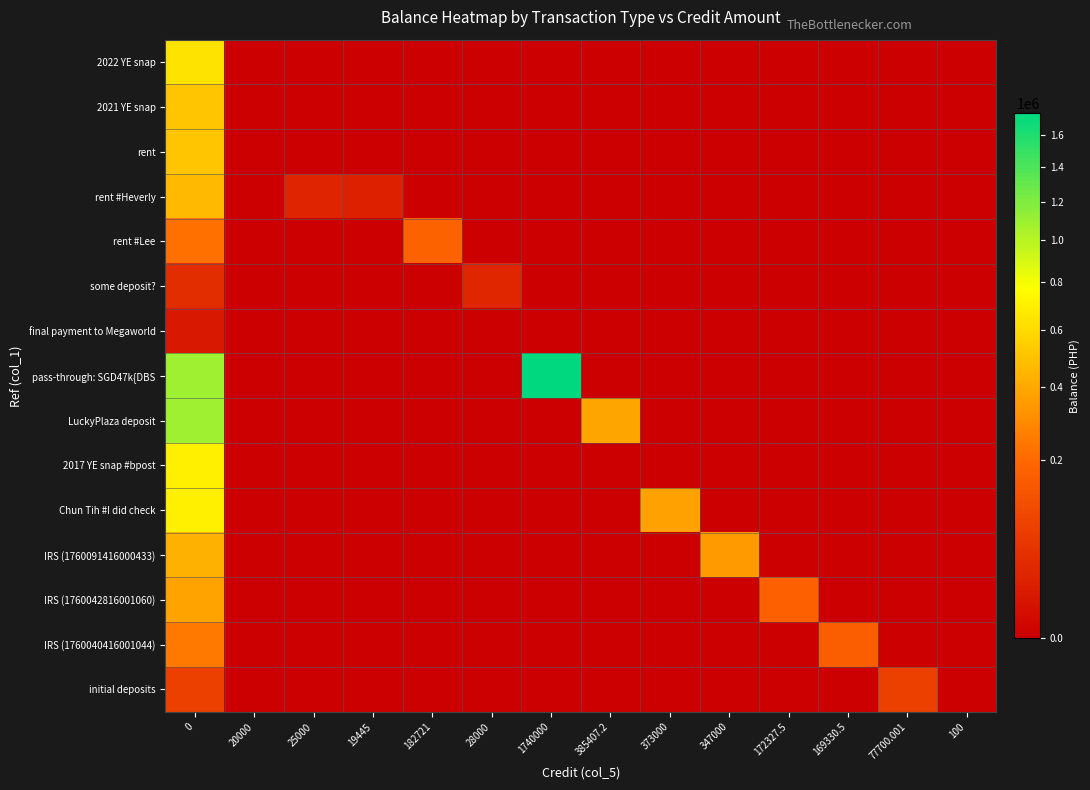

Reading left to right, what are all the values shown in this chart?

2022 YE snap: 0=645812.7	20000=0.0	25000=0.0	19445=0.0	182721=0.0	28000=0.0	1740000=0.0	385407.2=0.0	373000=0.0	347000=0.0	172327.5=0.0	169330.5=0.0	77700.001=0.0	100=0.0
2021 YE snap: 0=505987.7	20000=0.0	25000=0.0	19445=0.0	182721=0.0	28000=0.0	1740000=0.0	385407.2=0.0	373000=0.0	347000=0.0	172327.5=0.0	169330.5=0.0	77700.001=0.0	100=0.0
rent: 0=505987.7	20000=0.0	25000=0.0	19445=0.0	182721=0.0	28000=0.0	1740000=0.0	385407.2=0.0	373000=0.0	347000=0.0	172327.5=0.0	169330.5=0.0	77700.001=0.0	100=0.0
rent #Heverly: 0=465987.7	20000=0.0	25000=25000.0	19445=19445.0	182721=0.0	28000=0.0	1740000=0.0	385407.2=0.0	373000=0.0	347000=0.0	172327.5=0.0	169330.5=0.0	77700.001=0.0	100=0.0
rent #Lee: 0=221542.7	20000=0.0	25000=0.0	19445=0.0	182721=182721.0	28000=0.0	1740000=0.0	385407.2=0.0	373000=0.0	347000=0.0	172327.5=0.0	169330.5=0.0	77700.001=0.0	100=0.0
some deposit?: 0=38821.7	20000=0.0	25000=0.0	19445=0.0	182721=0.0	28000=28000.0	1740000=0.0	385407.2=0.0	373000=0.0	347000=0.0	172327.5=0.0	169330.5=0.0	77700.001=0.0	100=0.0
final payment to Megaworld: 0=10821.7	20000=0.0	25000=0.0	19445=0.0	182721=0.0	28000=0.0	1740000=0.0	385407.2=0.0	373000=0.0	347000=0.0	172327.5=0.0	169330.5=0.0	77700.001=0.0	100=0.0
pass-through: SGD47k{DBS: 0=1090821.7	20000=0.0	25000=0.0	19445=0.0	182721=0.0	28000=0.0	1740000=1740000.0	385407.2=0.0	373000=0.0	347000=0.0	172327.5=0.0	169330.5=0.0	77700.001=0.0	100=0.0
LuckyPlaza deposit: 0=1090721.7	20000=0.0	25000=0.0	19445=0.0	182721=0.0	28000=0.0	1740000=0.0	385407.2=385407.2	373000=0.0	347000=0.0	172327.5=0.0	169330.5=0.0	77700.001=0.0	100=0.0
2017 YE snap #bpost: 0=705314.5	20000=0.0	25000=0.0	19445=0.0	182721=0.0	28000=0.0	1740000=0.0	385407.2=0.0	373000=0.0	347000=0.0	172327.5=0.0	169330.5=0.0	77700.001=0.0	100=0.0
Chun Tih #I did check: 0=705314.5	20000=0.0	25000=0.0	19445=0.0	182721=0.0	28000=0.0	1740000=0.0	385407.2=0.0	373000=373000.0	347000=0.0	172327.5=0.0	169330.5=0.0	77700.001=0.0	100=0.0
IRS (1760091416000433): 0=432314.5	20000=0.0	25000=0.0	19445=0.0	182721=0.0	28000=0.0	1740000=0.0	385407.2=0.0	373000=0.0	347000=347000.0	172327.5=0.0	169330.5=0.0	77700.001=0.0	100=0.0
IRS (1760042816001060): 0=379389.5	20000=0.0	25000=0.0	19445=0.0	182721=0.0	28000=0.0	1740000=0.0	385407.2=0.0	373000=0.0	347000=0.0	172327.5=172327.5	169330.5=0.0	77700.001=0.0	100=0.0
IRS (1760040416001044): 0=247062.0	20000=0.0	25000=0.0	19445=0.0	182721=0.0	28000=0.0	1740000=0.0	385407.2=0.0	373000=0.0	347000=0.0	172327.5=0.0	169330.5=169330.5	77700.001=0.0	100=0.0
initial deposits: 0=77731.5	20000=0.0	25000=0.0	19445=0.0	182721=0.0	28000=0.0	1740000=0.0	385407.2=0.0	373000=0.0	347000=0.0	172327.5=0.0	169330.5=0.0	77700.001=77700.0	100=0.0